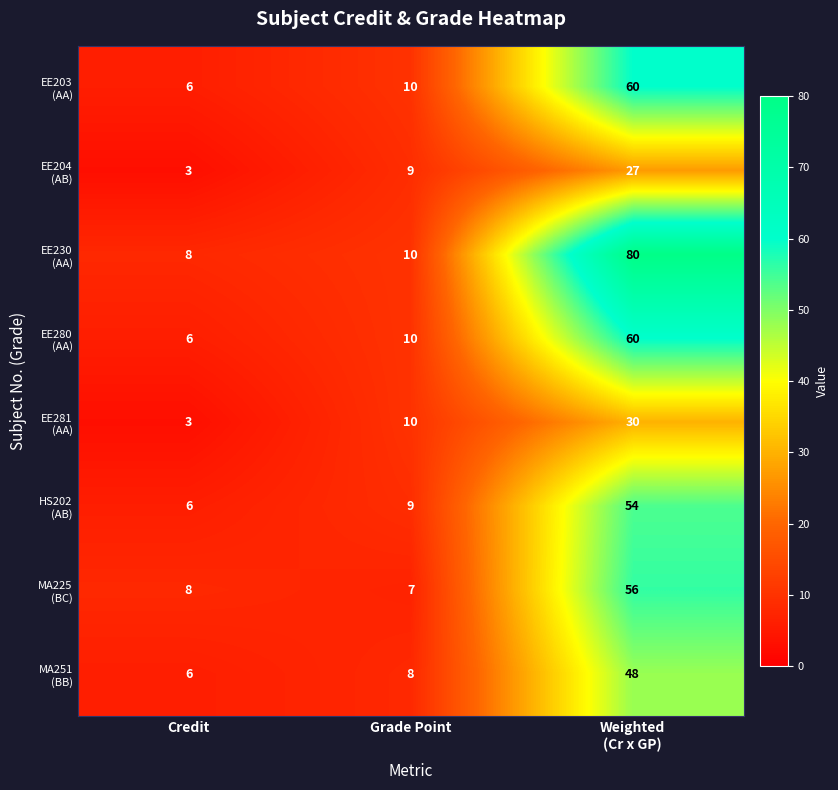

What is the minimum value shown in the chart?

3